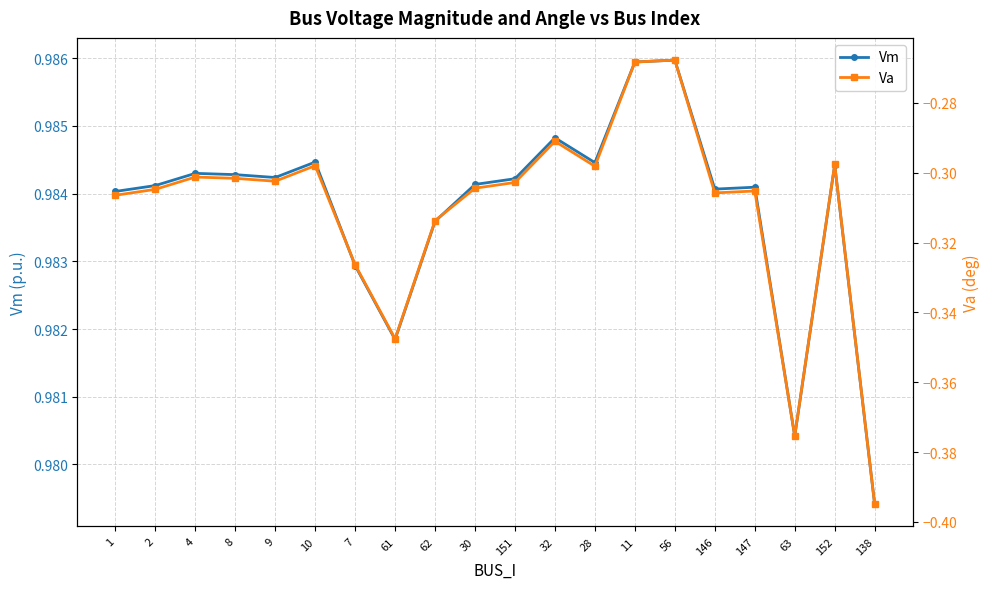

What are all the series names shown in the legend?

Vm, Va